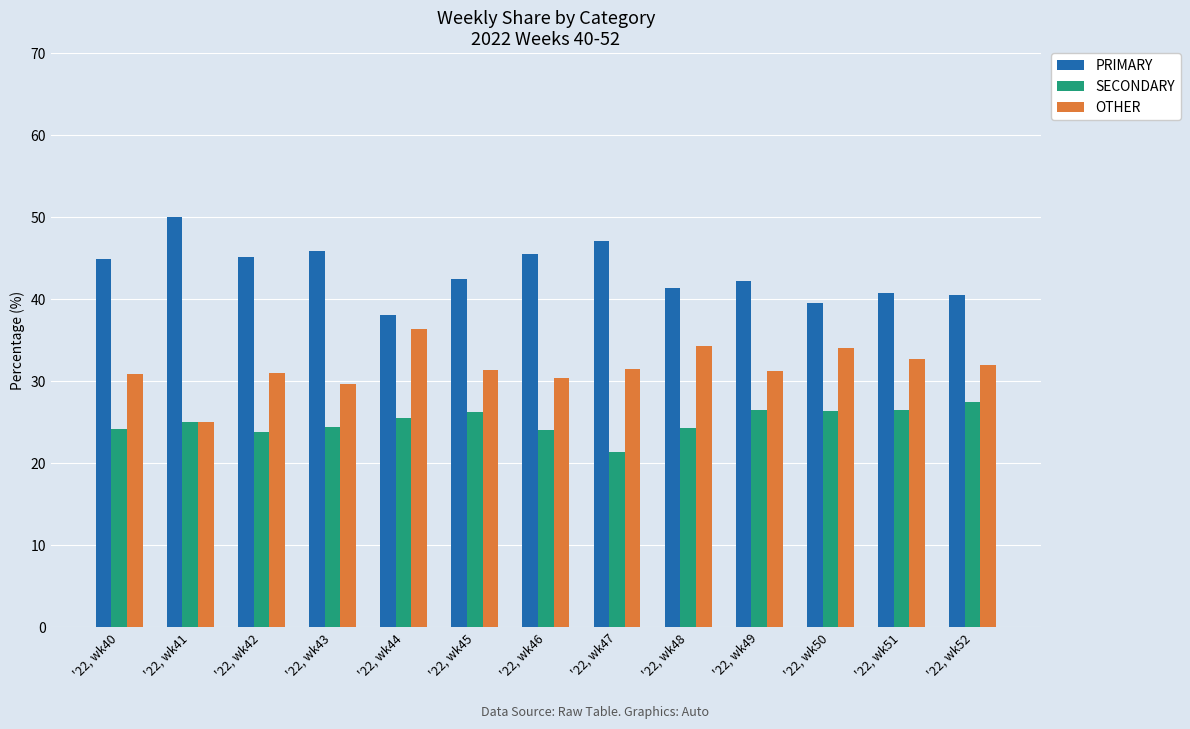

What is the highest value of the OTHER series?

36.4